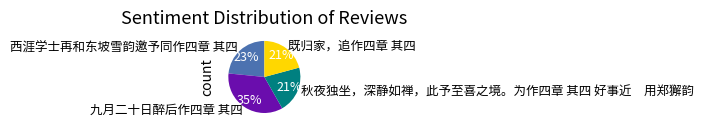

Between 西涯学士再和东坡雪韵邀予同作四章 其四 and 秋夜独坐，深静如禅，此予至喜之境。为作四章 其四 好事近 用郑獬韵, which is larger?

西涯学士再和东坡雪韵邀予同作四章 其四